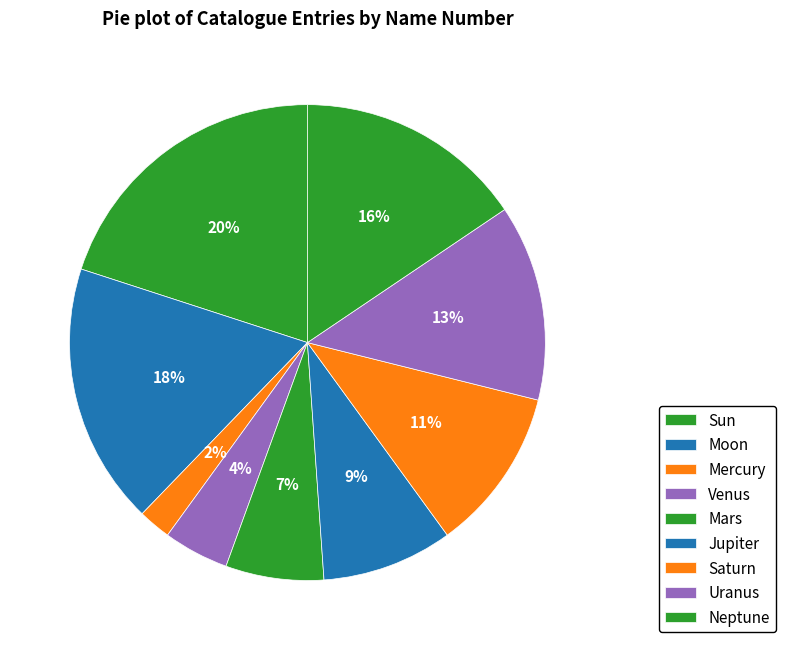

What percentage is NOT represented by Mercury?

97.8%